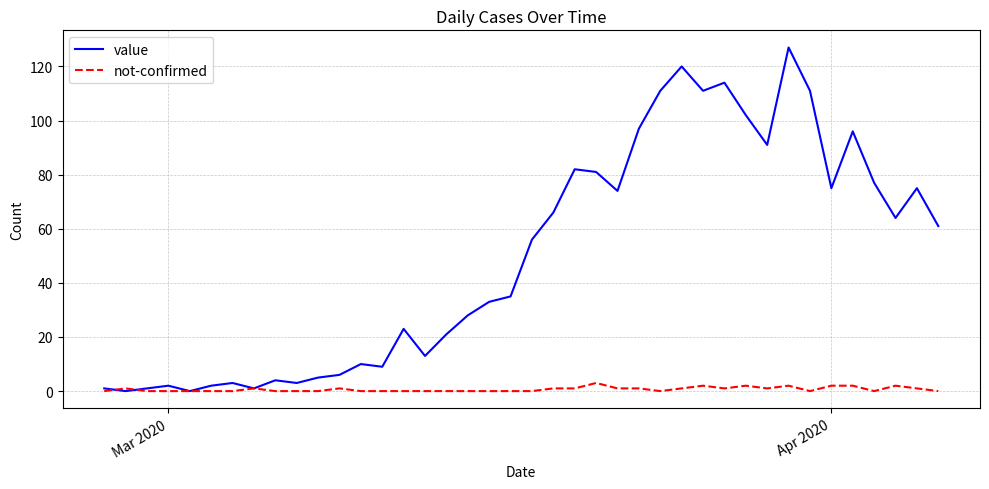

What is the greatest value displayed?

127